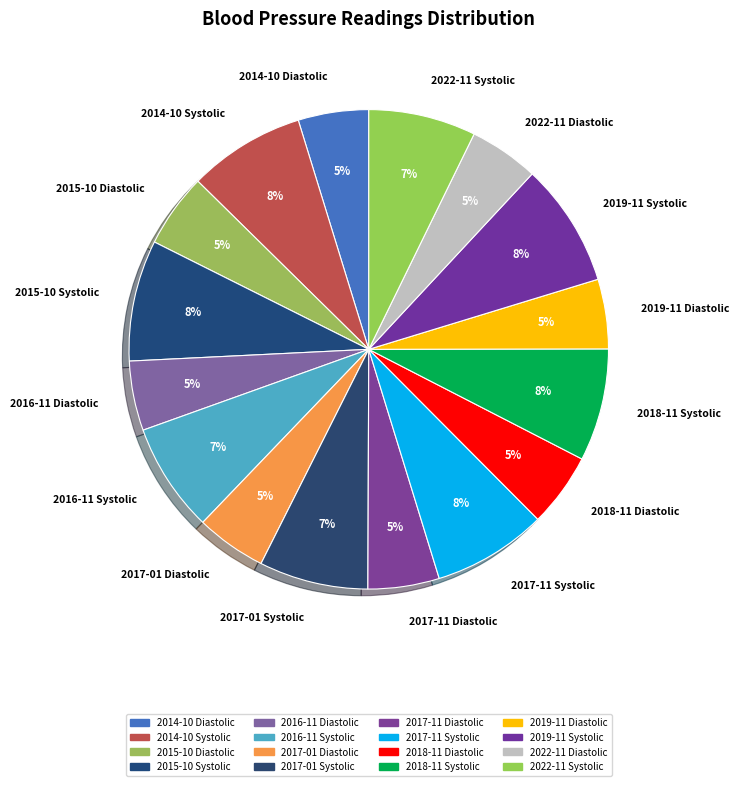

What is the ratio of the value at 2022-11 Diastolic to the value at 2016-11 Diastolic?

1.0